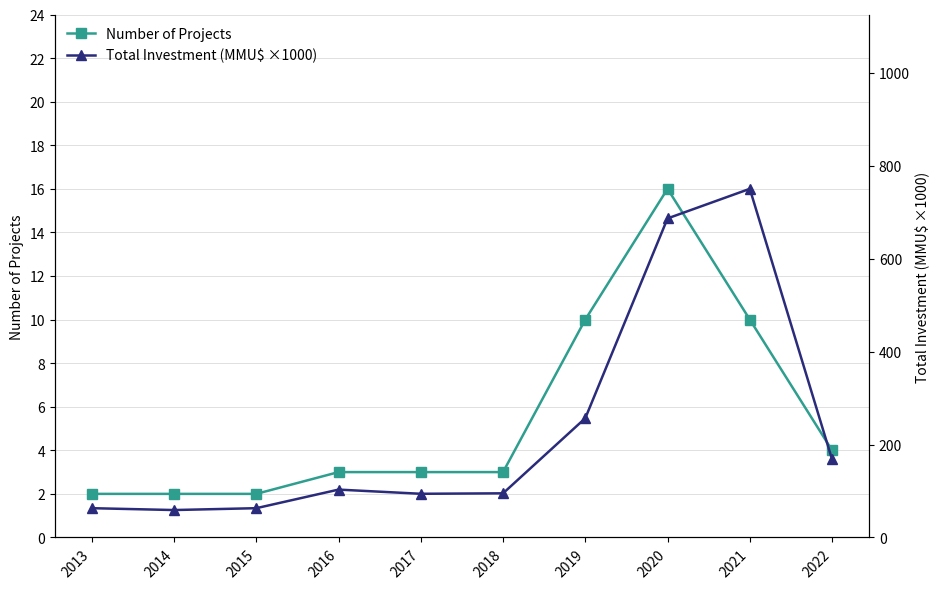

Does the chart display data point markers on the line(s)?

Yes